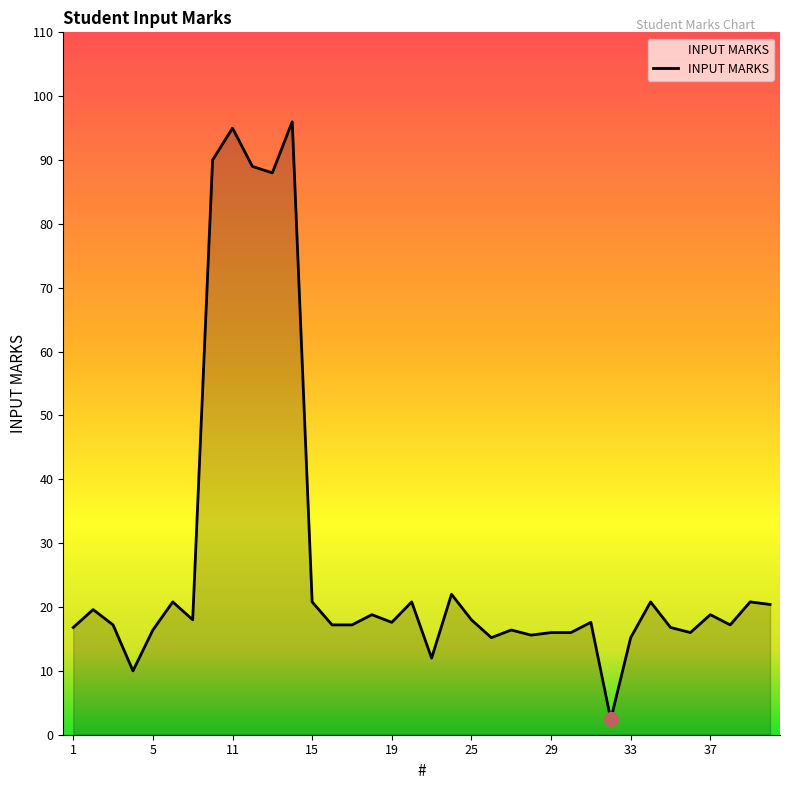

What is the difference between the maximum and minimum values?

93.6